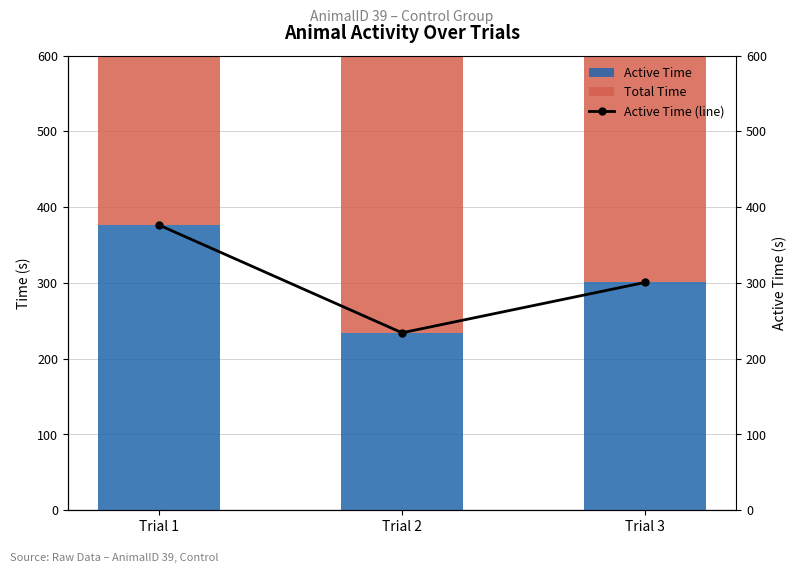

What is the difference between the highest and lowest values at Trial 2?

265.8